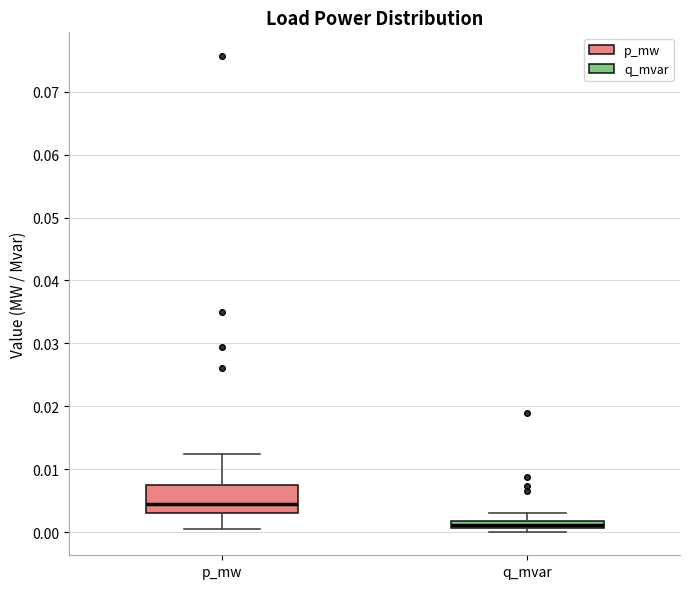

Which box's median line is the lowest?

q_mvar